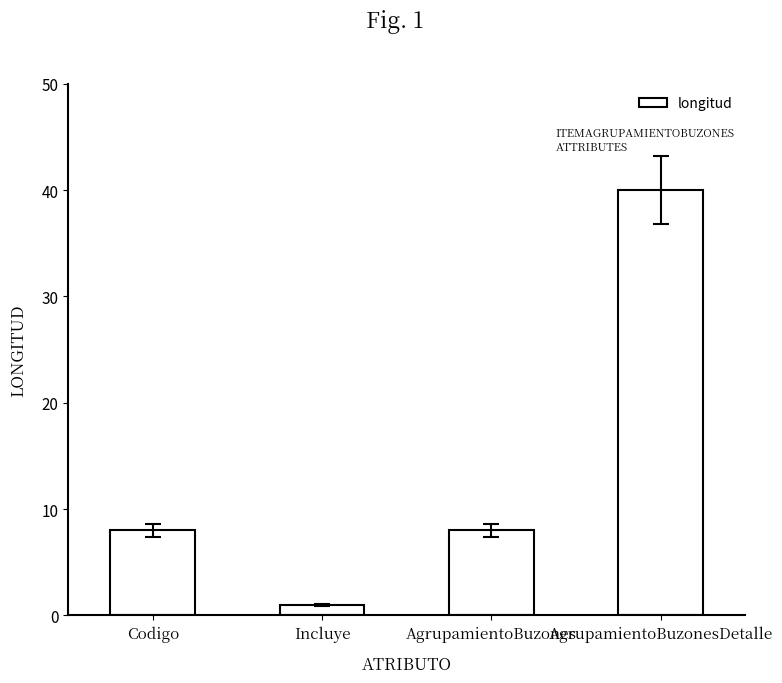

What is the change in value from Incluye to AgrupamientoBuzones?

+7